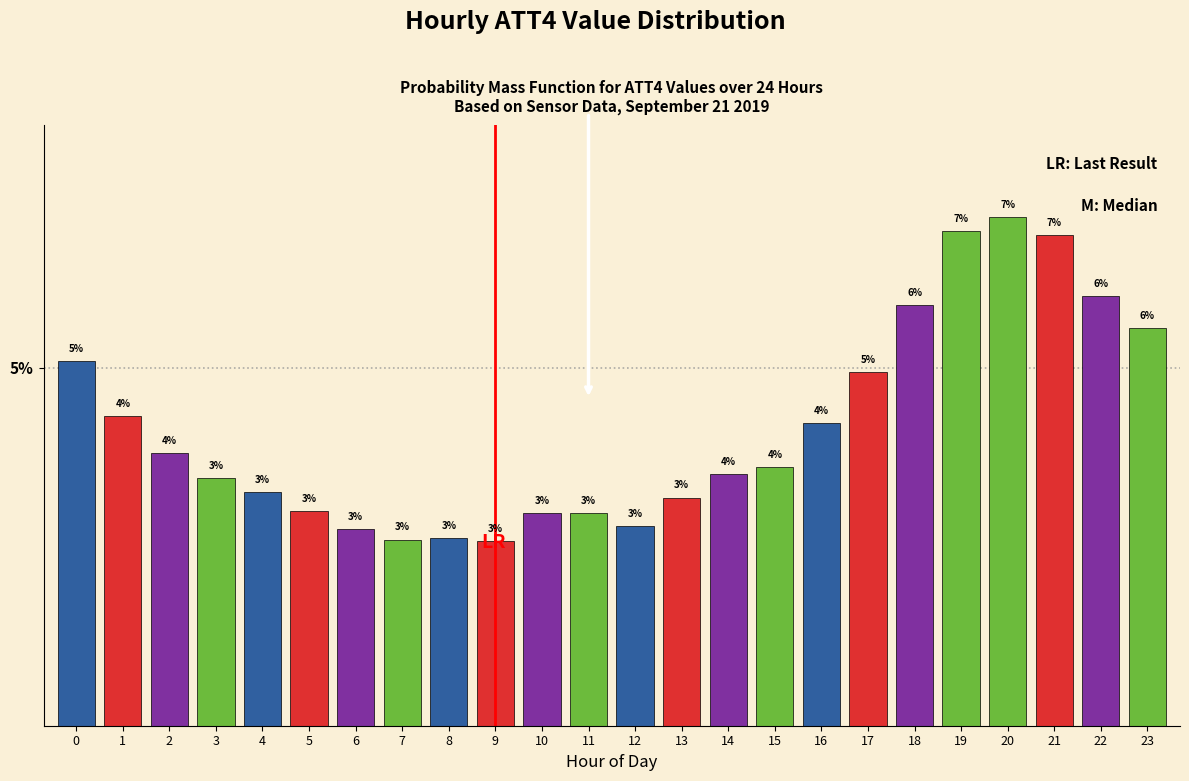

What is the maximum value shown in the chart?

7.1